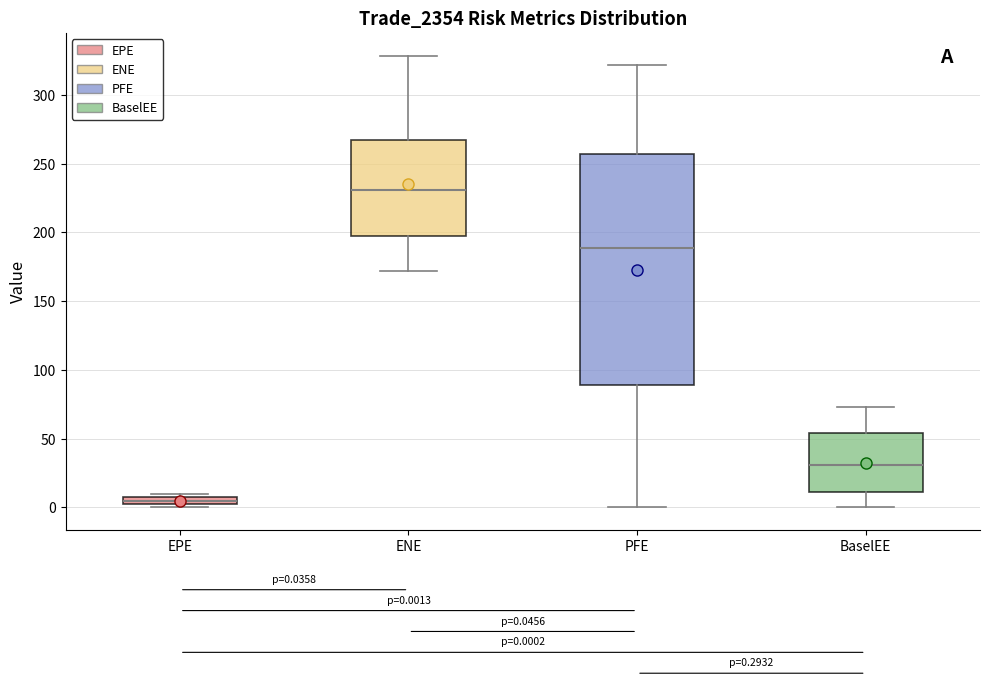

Which box has the highest median line?

ENE